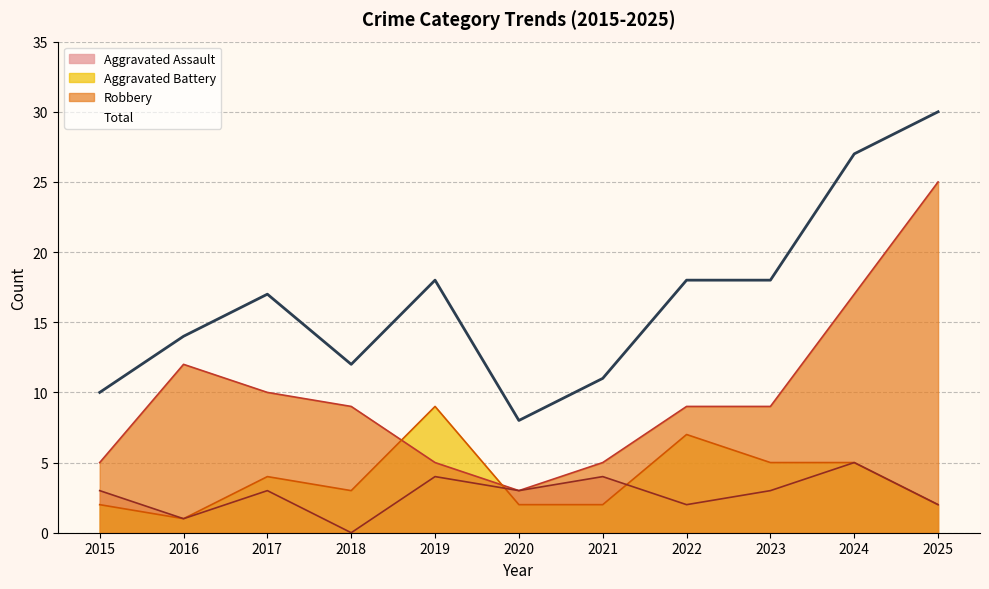

At which label does Aggravated Assault first exceed 3?

2019